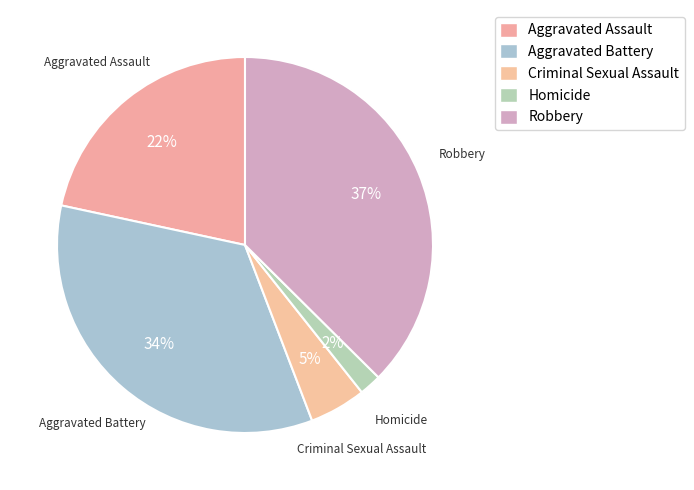

Is Homicide the majority of the pie?

No